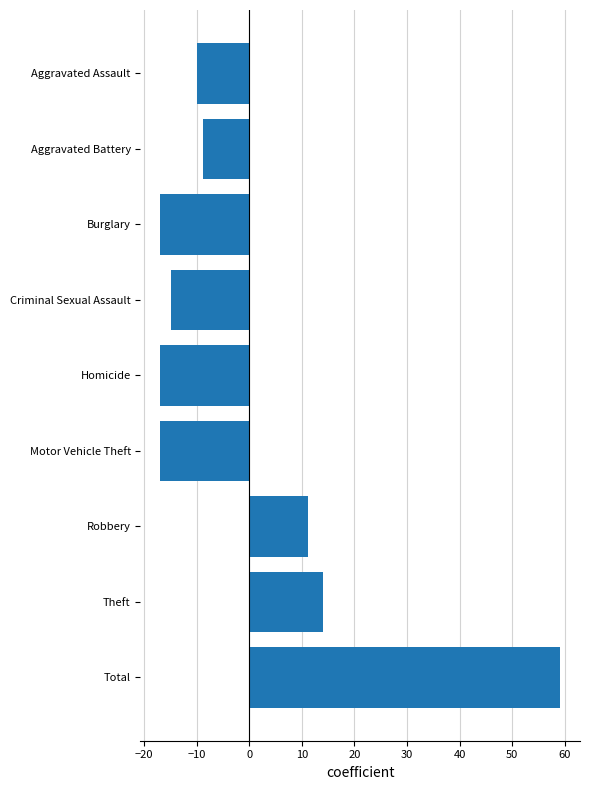

What is the label of the 6th bar from the bottom?

Criminal Sexual Assault